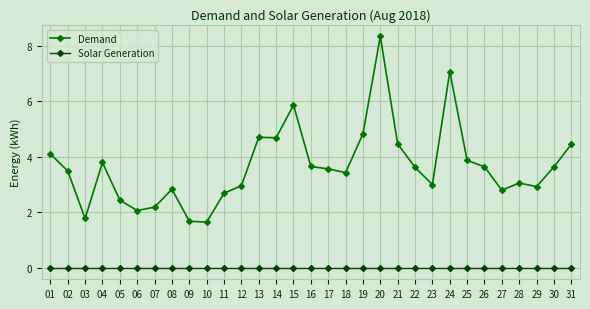

In Demand, how many points are higher than both neighbors (excluding endpoints)?

7